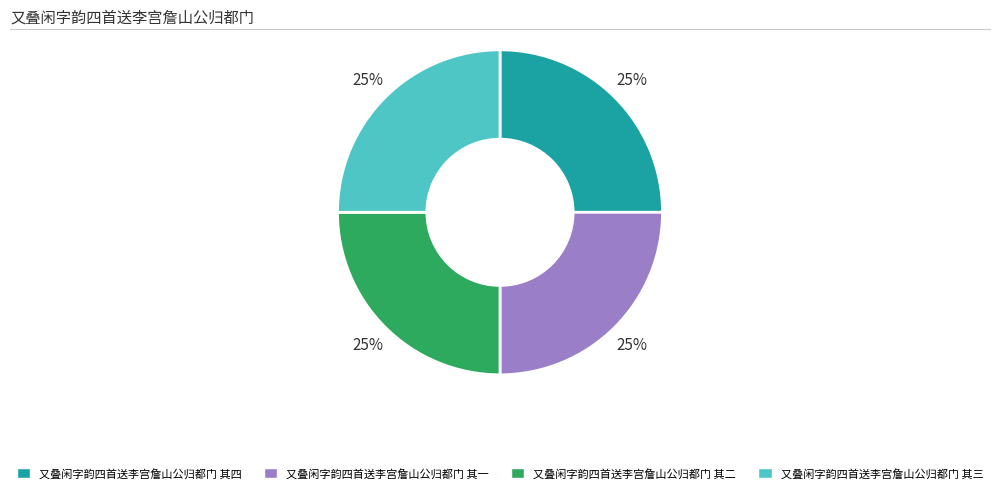

What is the ratio of the value at 又叠闲字韵四首送李宫詹山公归都门 其二 to the value at 又叠闲字韵四首送李宫詹山公归都门 其四?

1.0